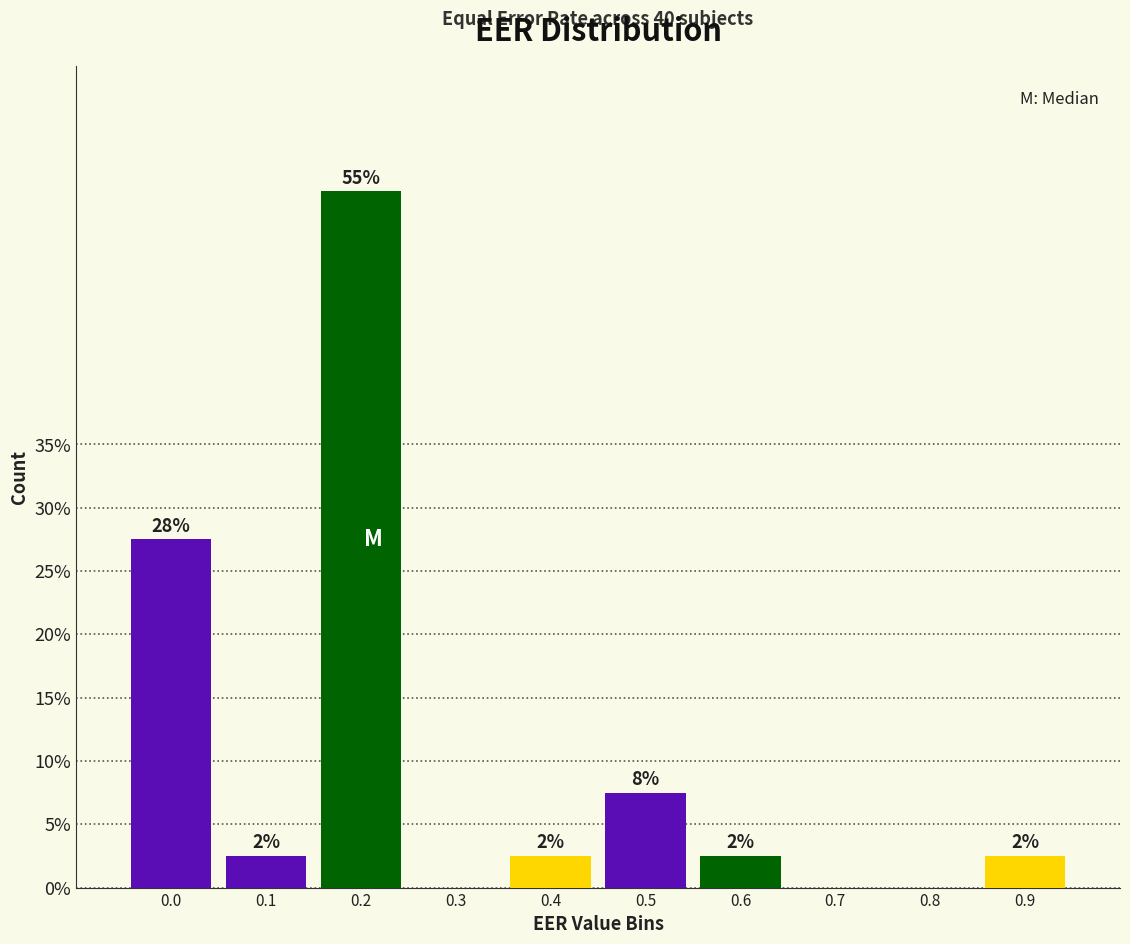

Are the bars horizontal?

No